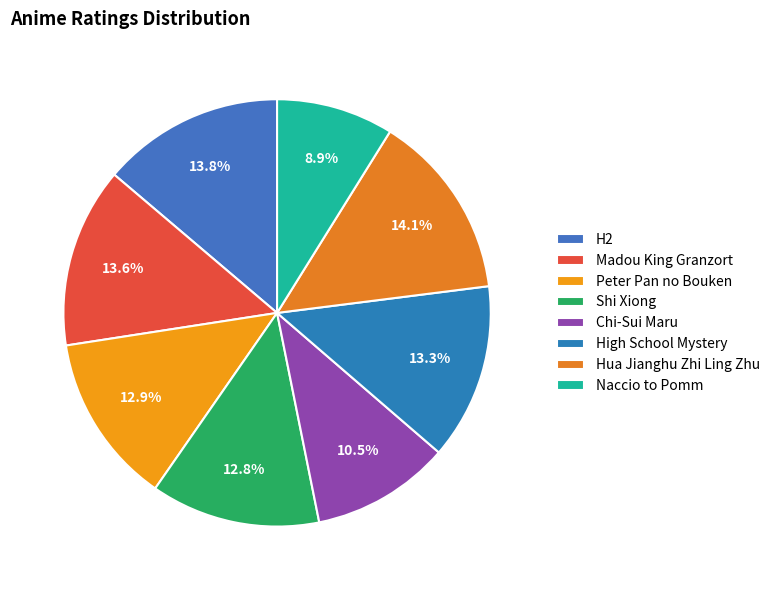

How many slices are in this pie chart?

8